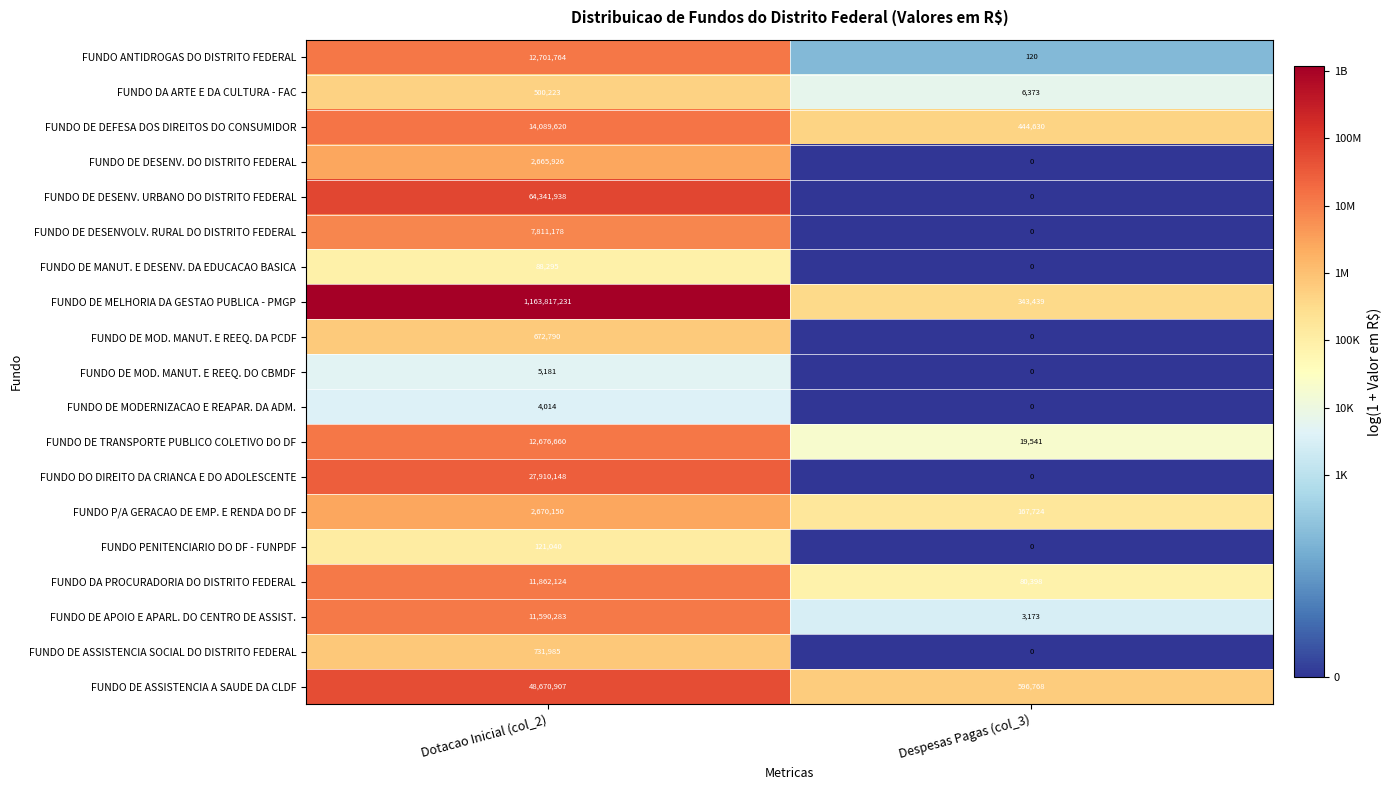

Rank the categories by FUNDO DE DESENV. URBANO DO DISTRITO FEDERAL value from highest to lowest.

Dotacao Inicial (col_2), Despesas Pagas (col_3)